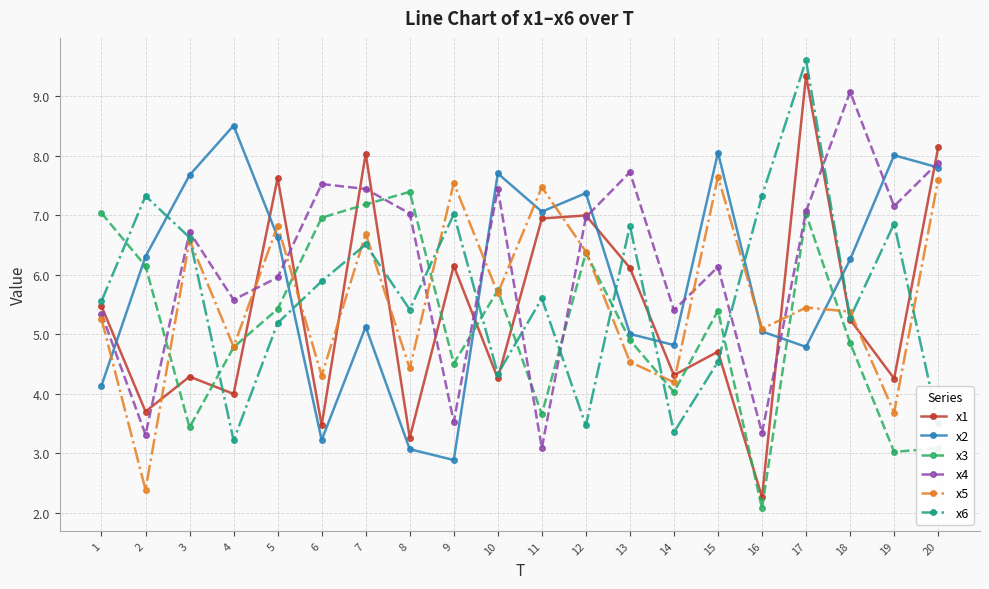

What is the value of the x3 point at the 18th from the left?

4.9